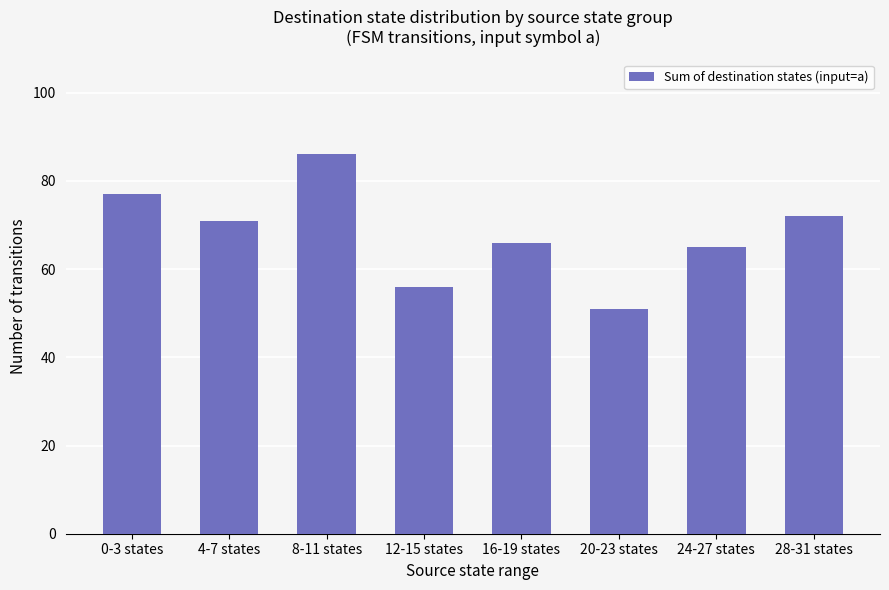

Reading left to right, extract all data points from this chart.

77	71	86	56	66	51	65	72